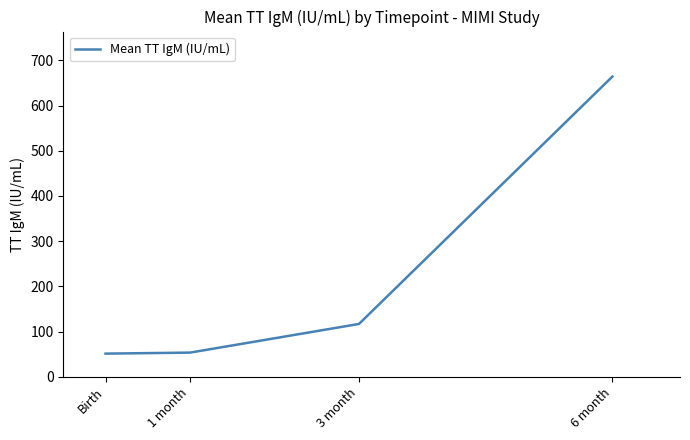

What is the smallest value displayed?

51.1